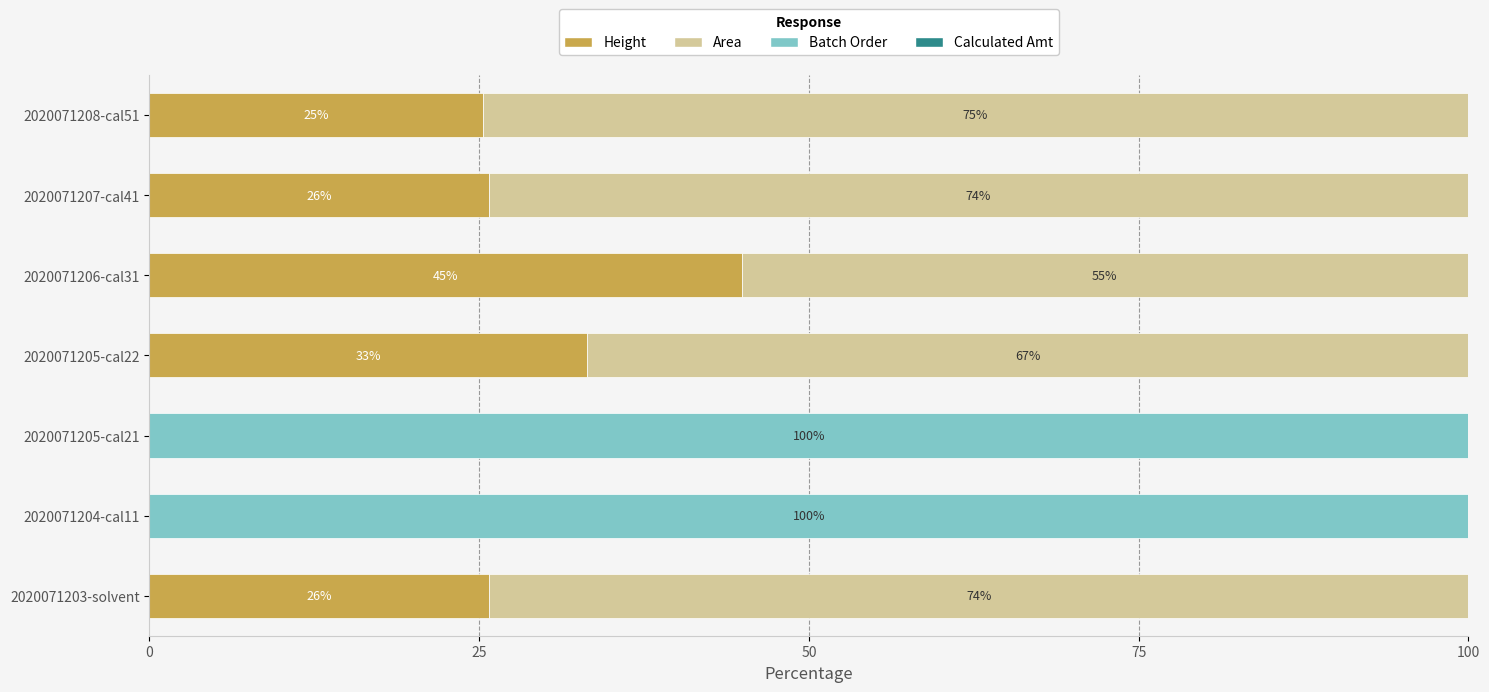

How many categories are shown in the chart?

7